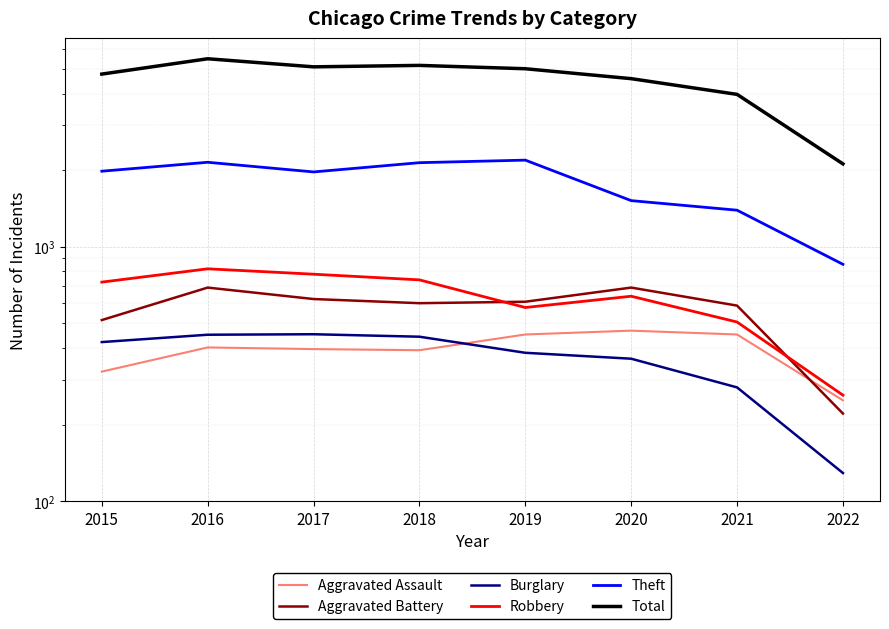

What is the difference between the maximum and second lowest values in the Aggravated Battery series?

176